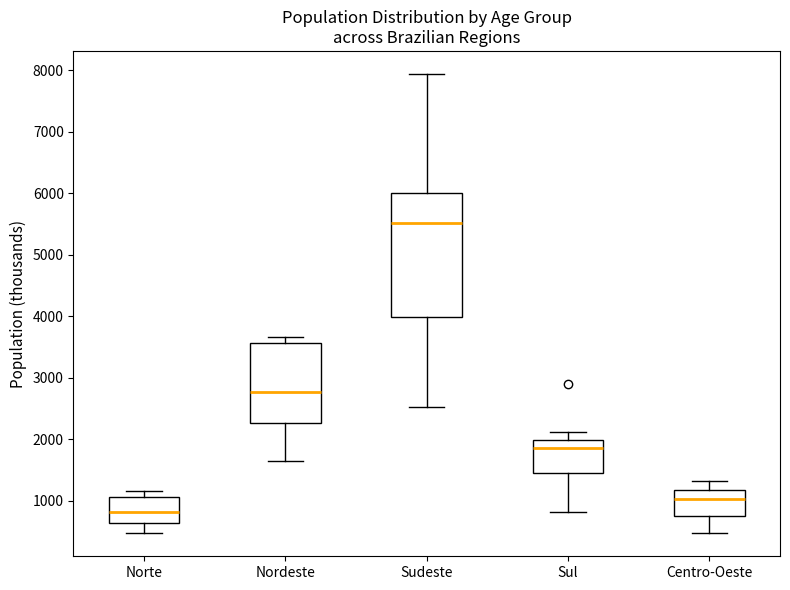

Where does the median line of the box for Centro-Oeste sit on the y-axis? The values are not printed on the chart, so give them approximately, as read against the axis.

1000